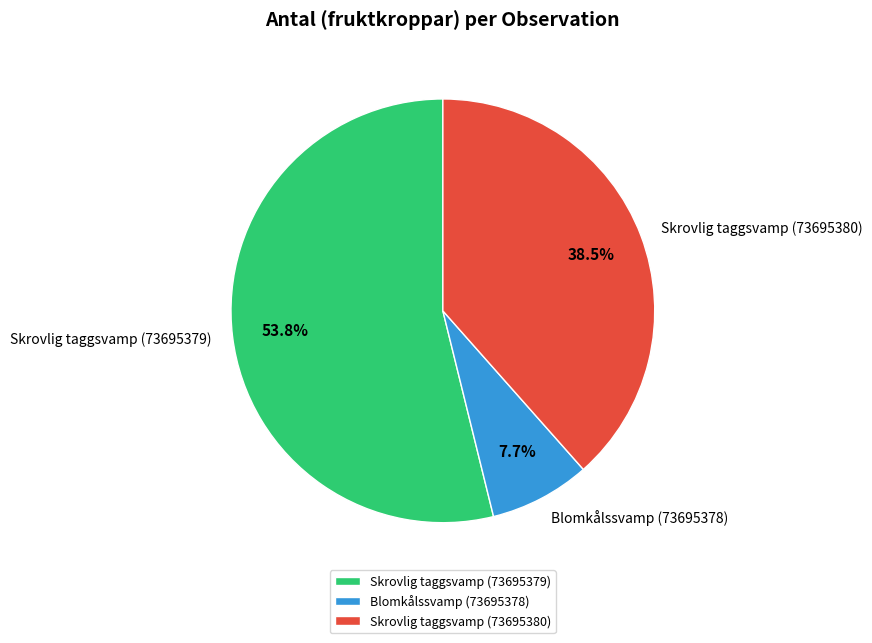

How many slices are in this pie chart?

3